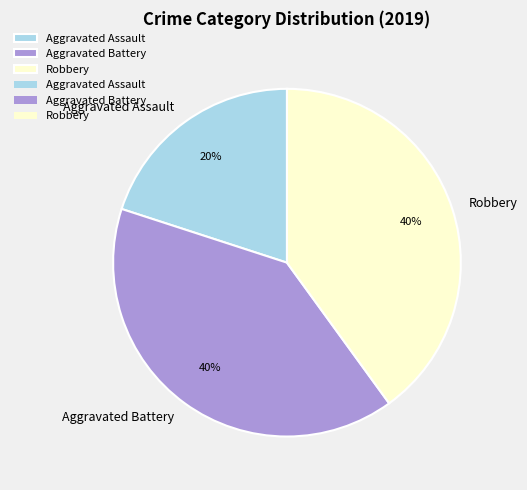

Combined, do Aggravated Battery and Aggravated Assault account for over 50%?

Yes